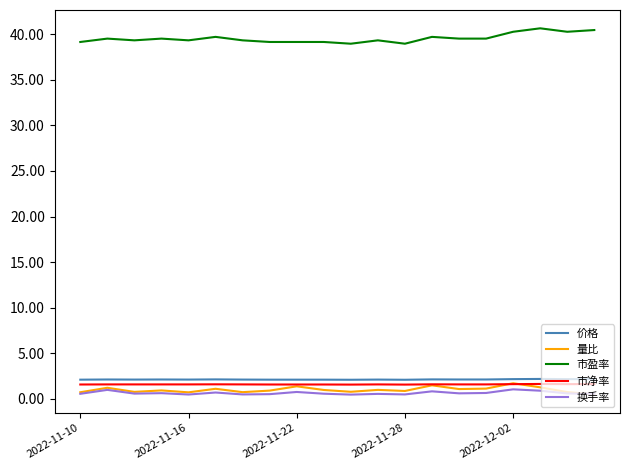

True or false: 换手率 and 价格 intersect in this chart.

False